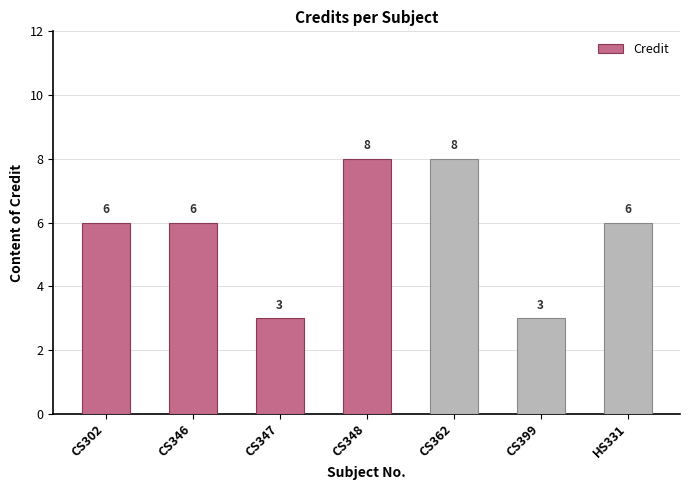

How many series are shown in this chart?

1